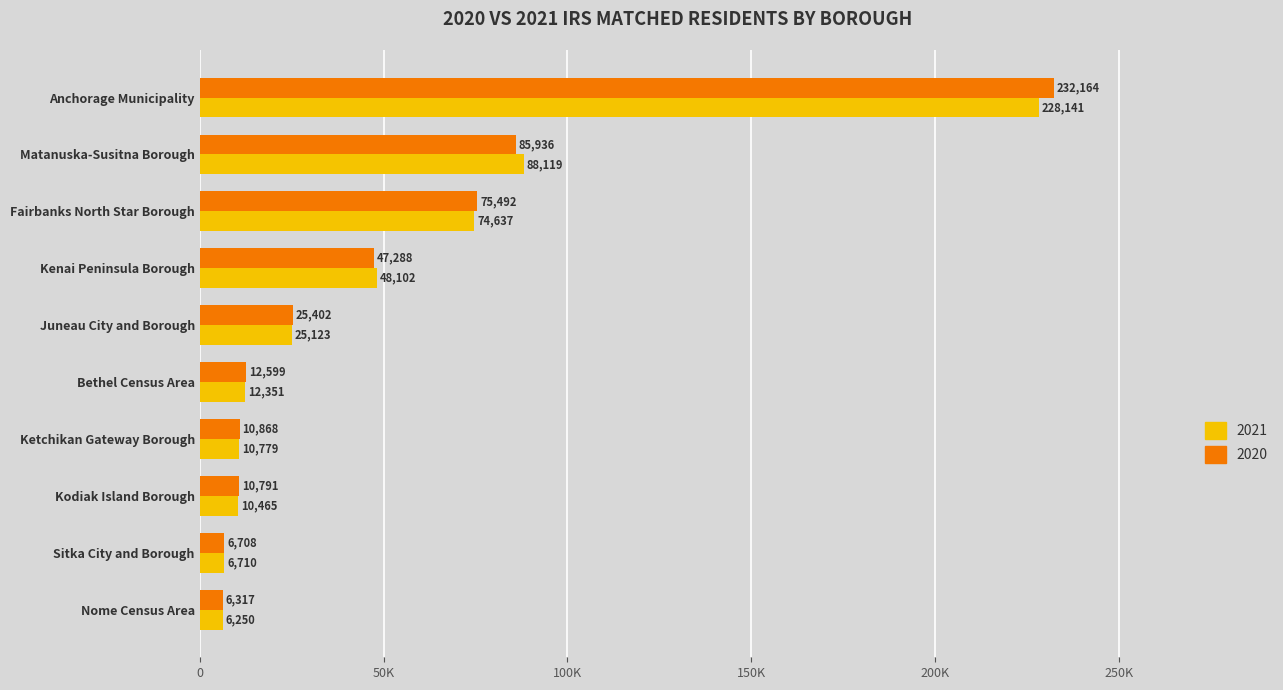

Which series has the largest total across all categories?

2020 Residents